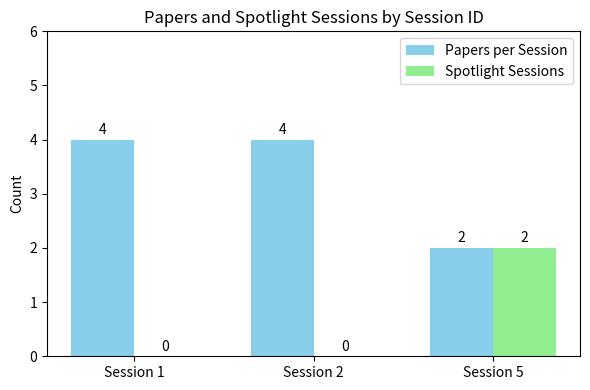

What is the greatest value displayed?

4